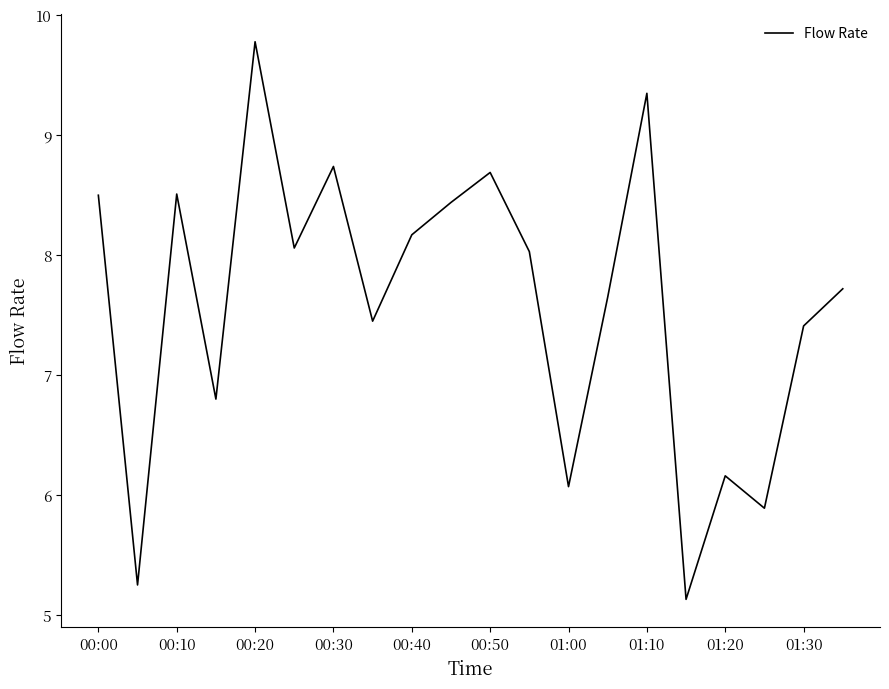

What is the greatest value displayed?

9.8